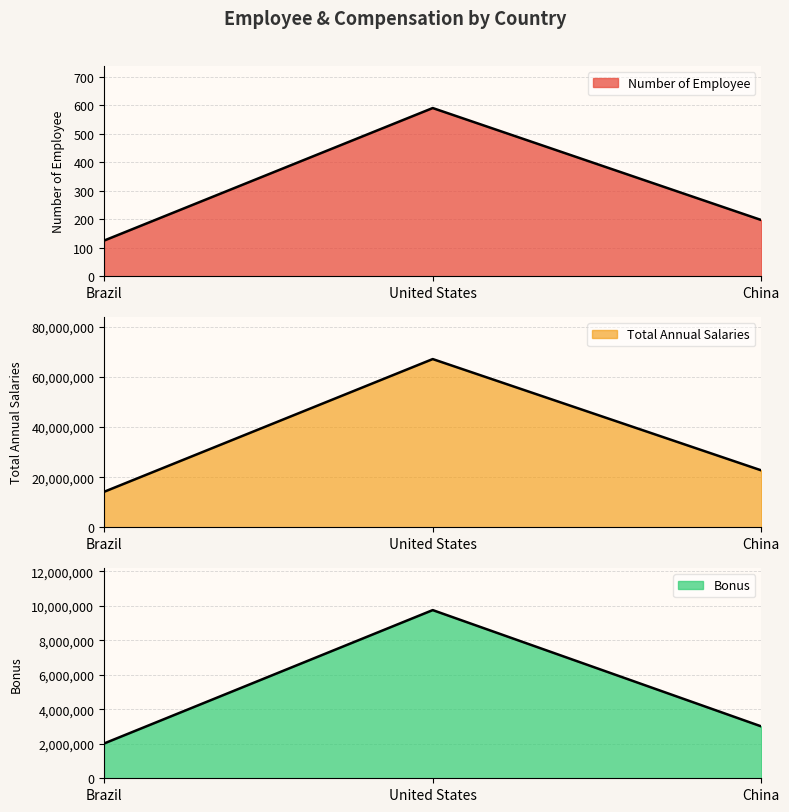

What value does the Bonus series have at United States?

9757163.4